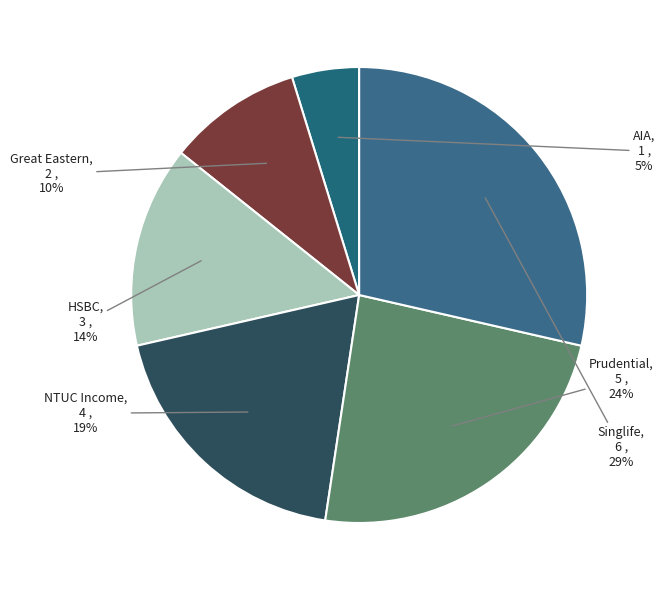

Which category has the smallest portion of the pie?

AIA